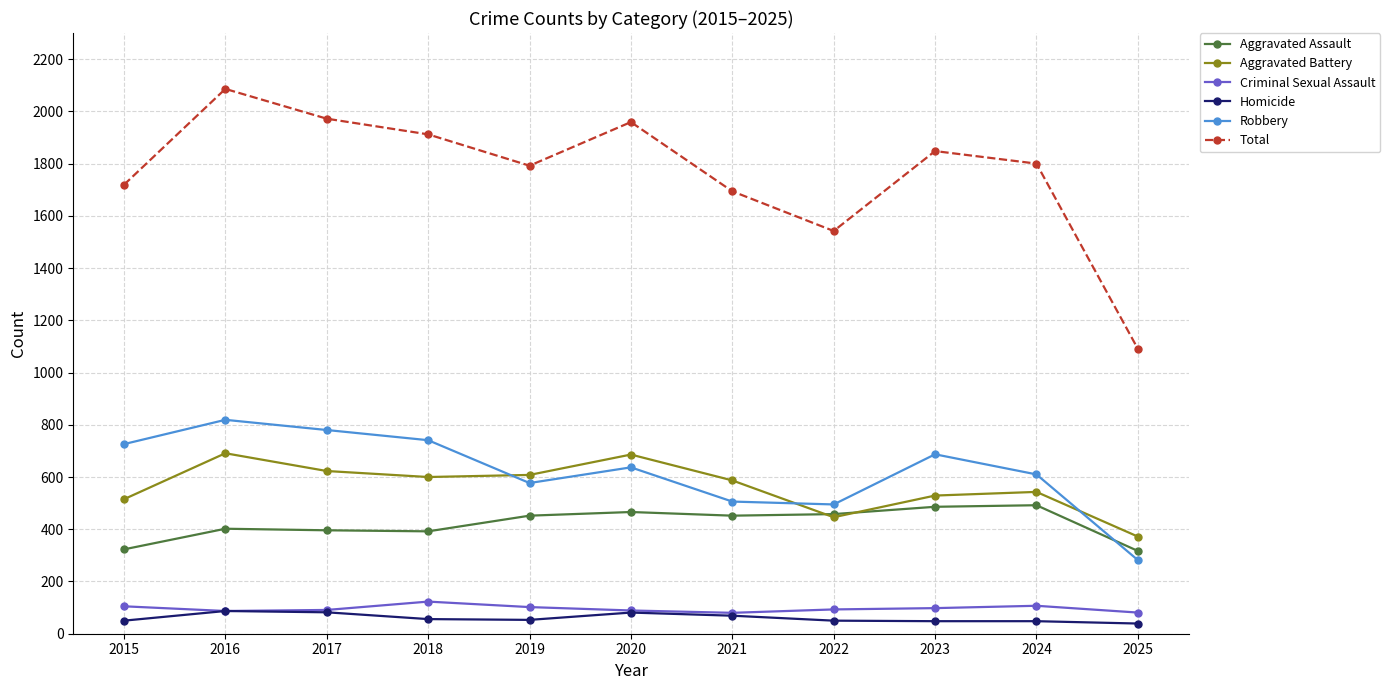

Which series changed the most between 2017 and 2022?

Total